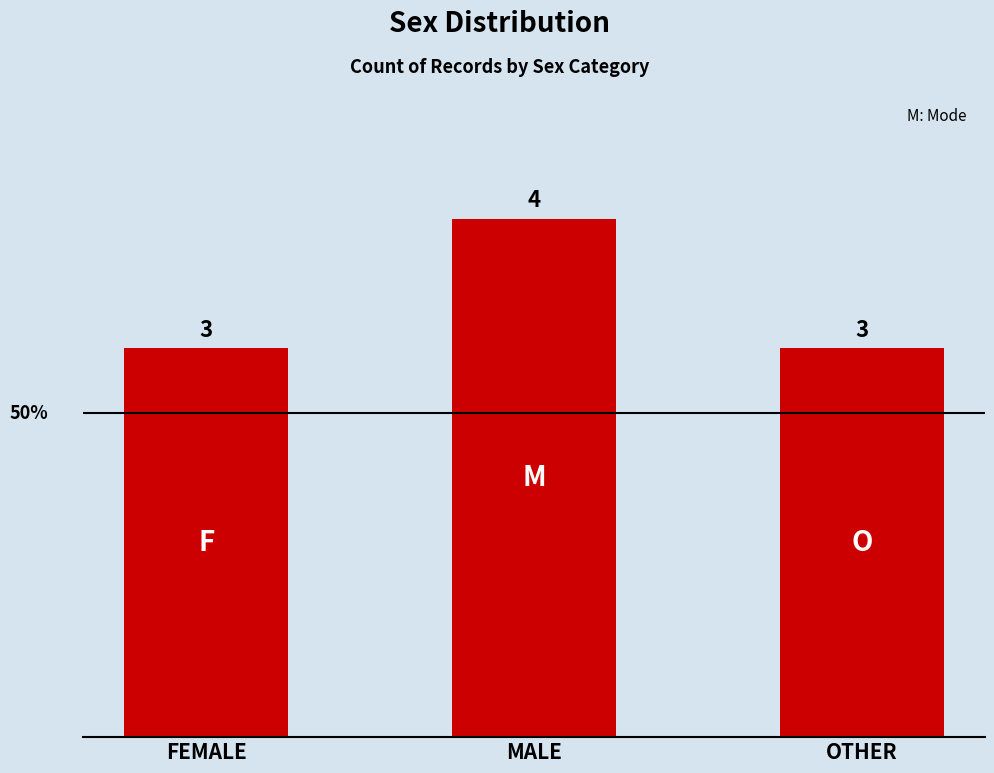

What is the approximate value at MALE?

4